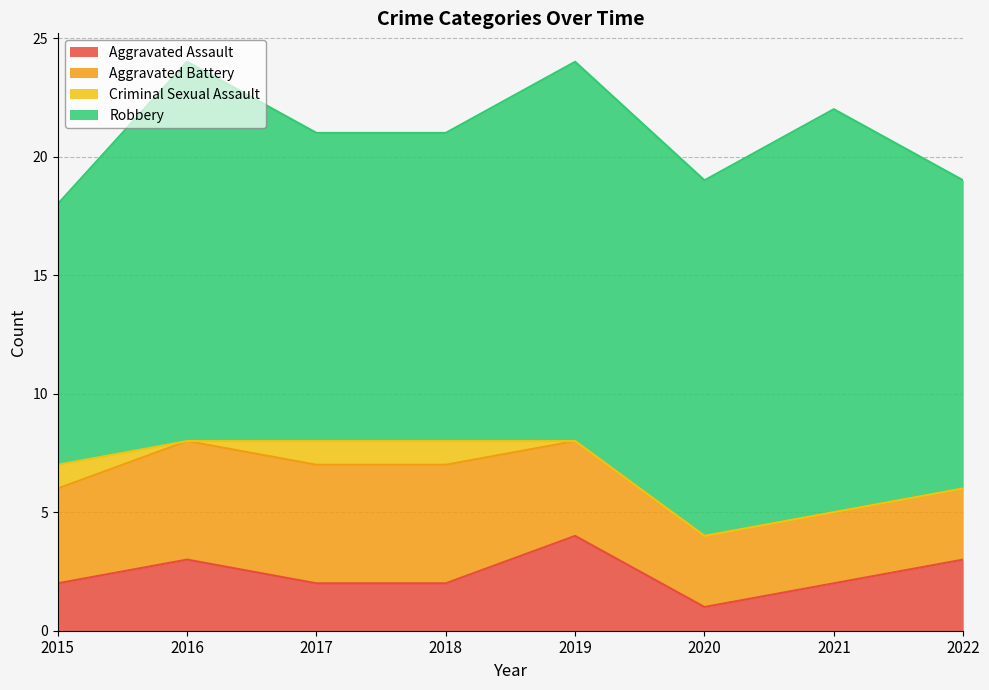

What is the value of the Aggravated Assault point at the 2nd from the left?

3